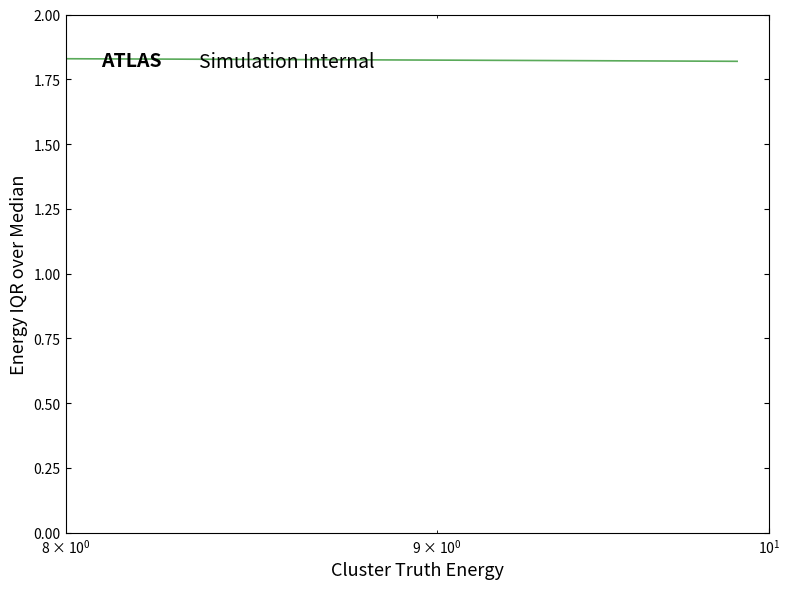

How many lines are shown in the chart?

1